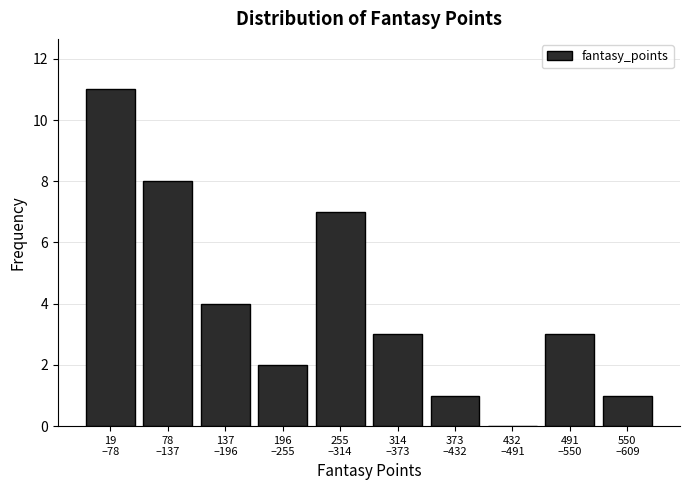

What is the greatest value displayed?

11